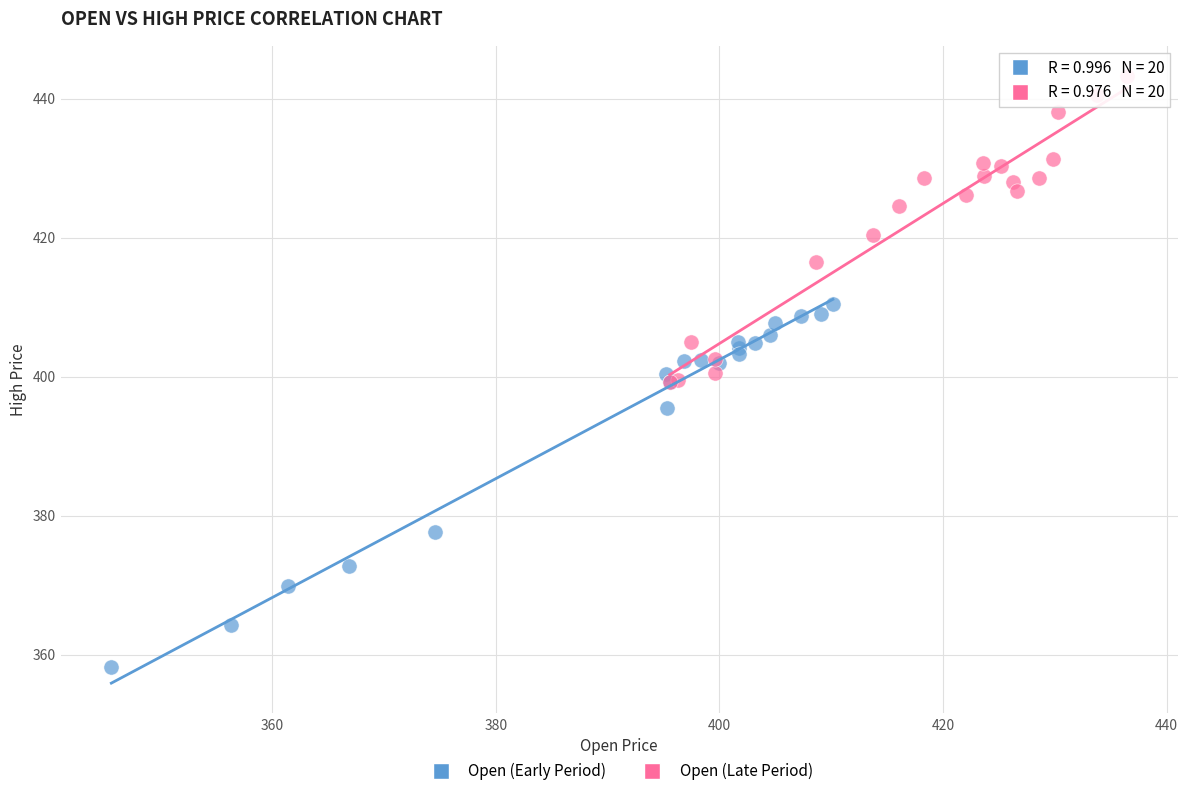

Which series has the widest spread of Y values?

Open (Early Period)